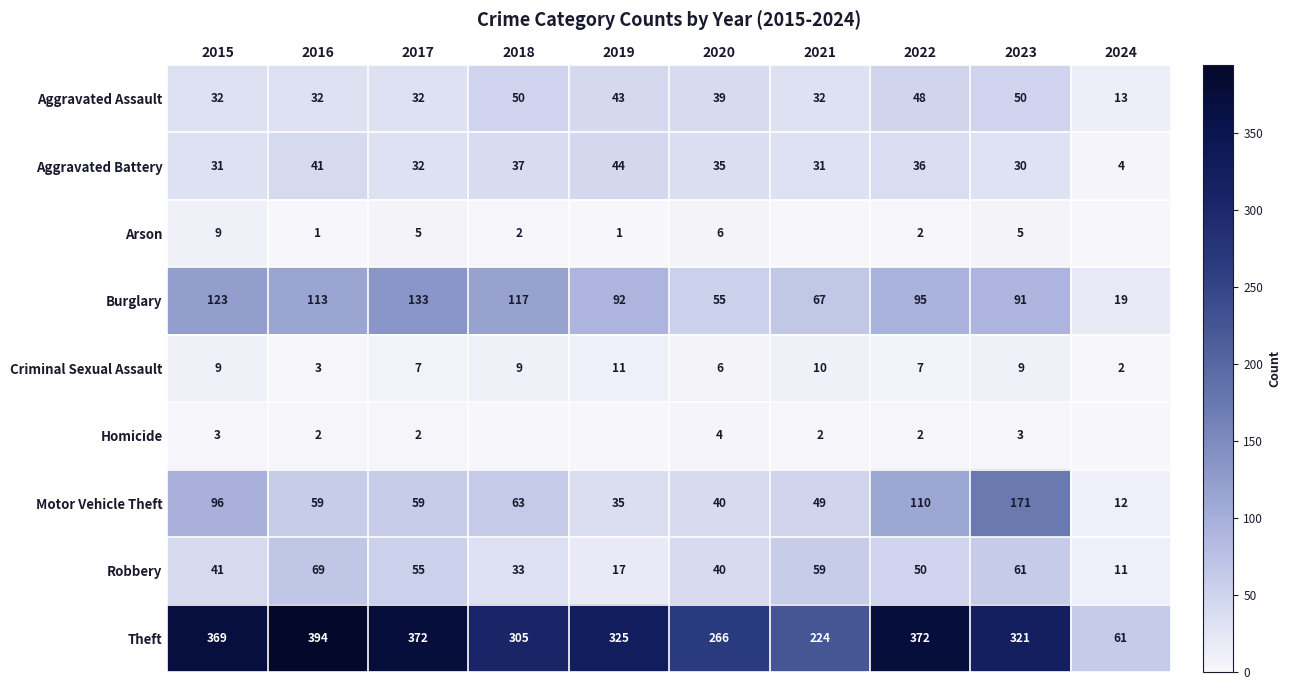

What is the difference between the maximum and minimum values in the Theft series?

333